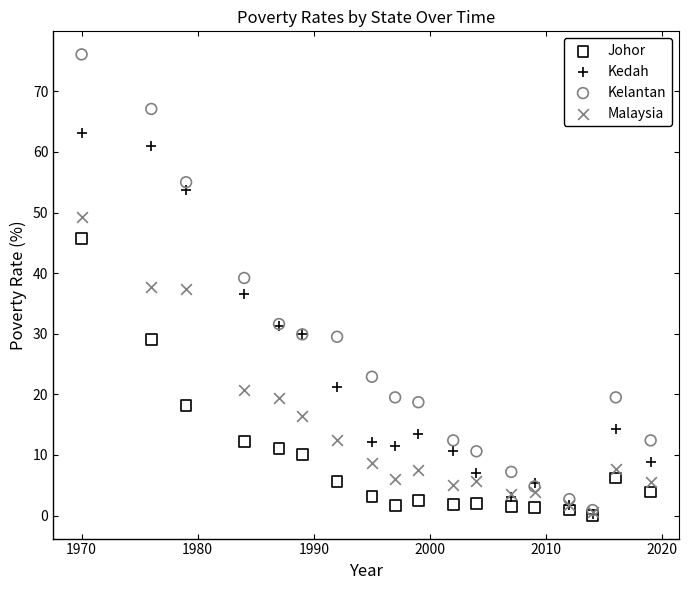

In the Malaysia series, what Y value is closest to 24?

20.7